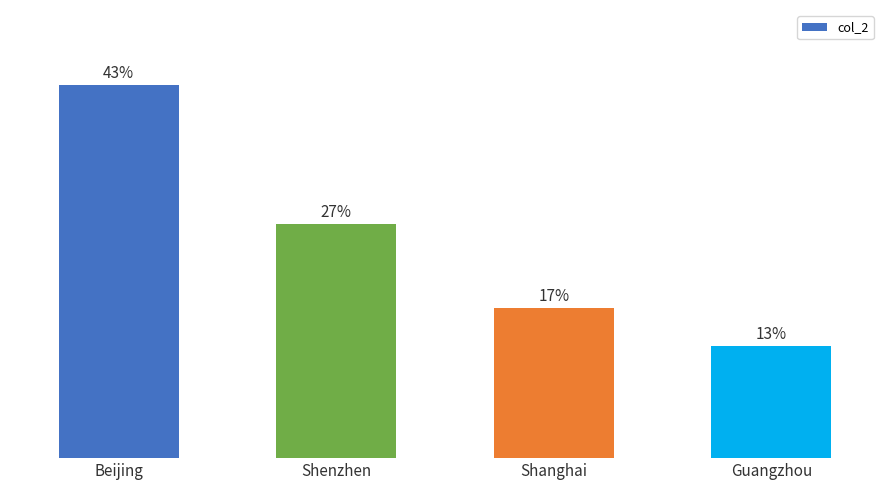

Are the bars horizontal?

No